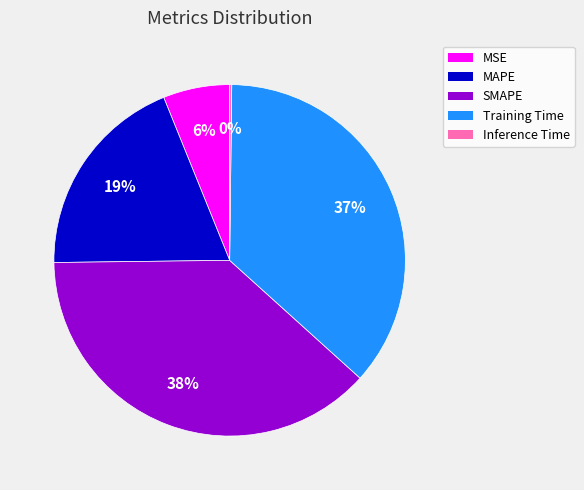

Does Training Time account for over 50% of the chart?

No